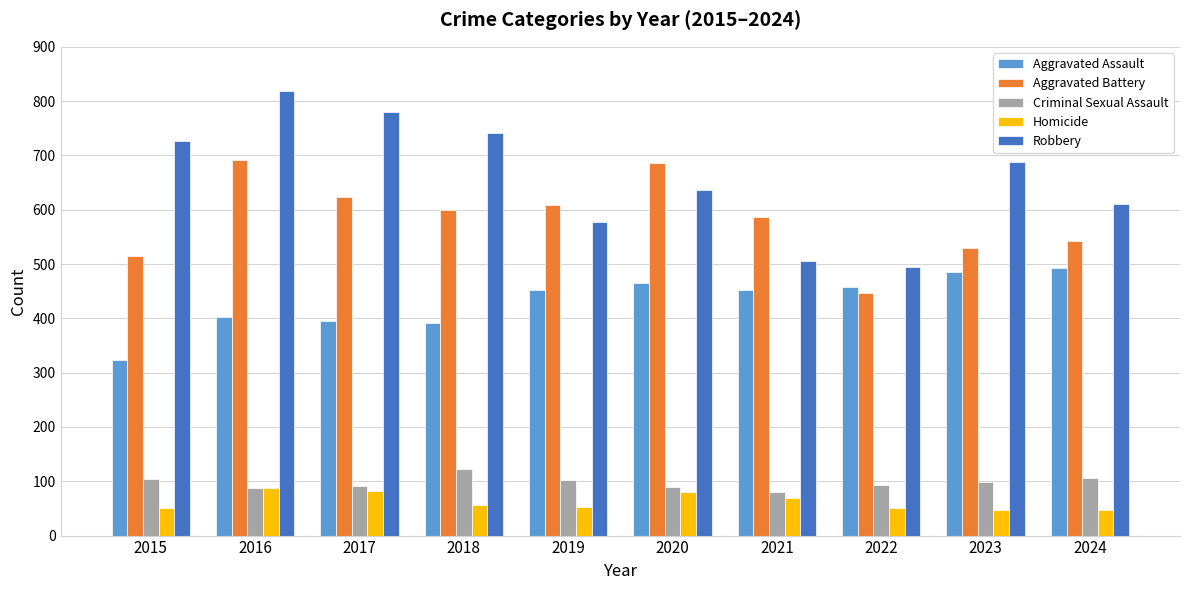

At how many categories does at least one series exceed 446?

10